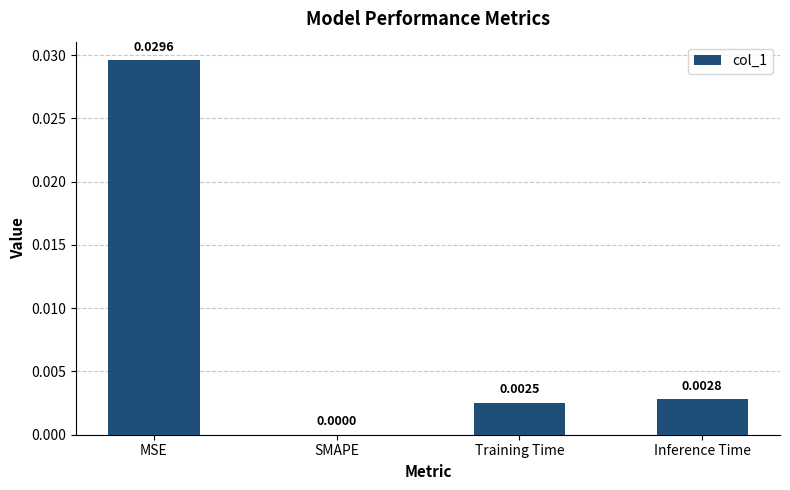

Which label corresponds to the largest value in the chart?

MSE